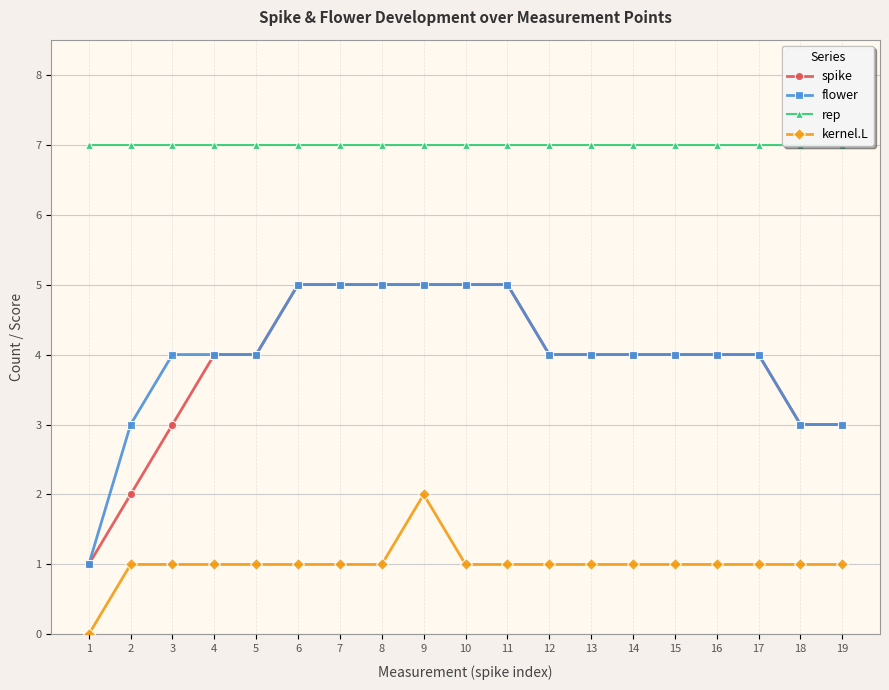

Count the number of data series in this chart.

4